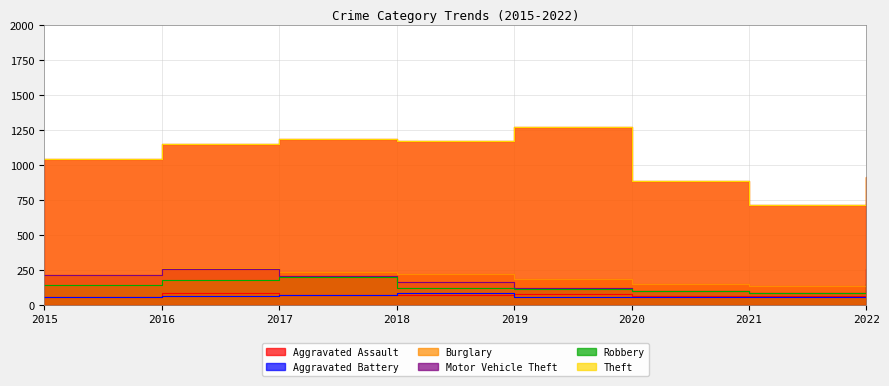

The Robbery series shows 116 at 2019. True or false?

True